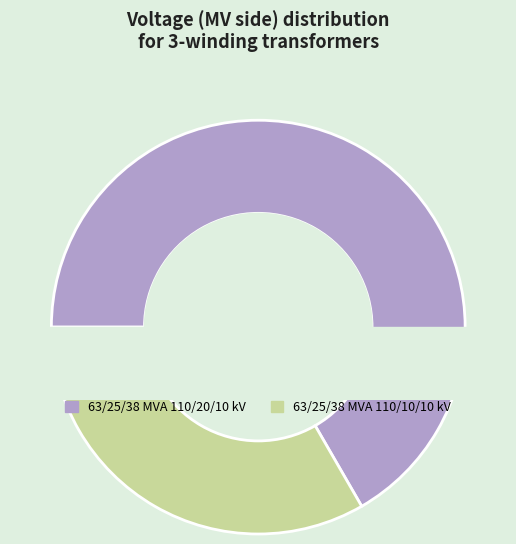

Count the number of slices in the pie.

2